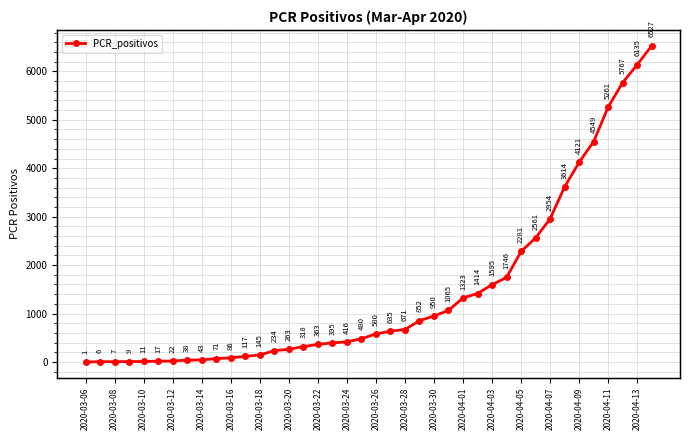

Which label corresponds to the smallest value in the chart?

2020-03-06